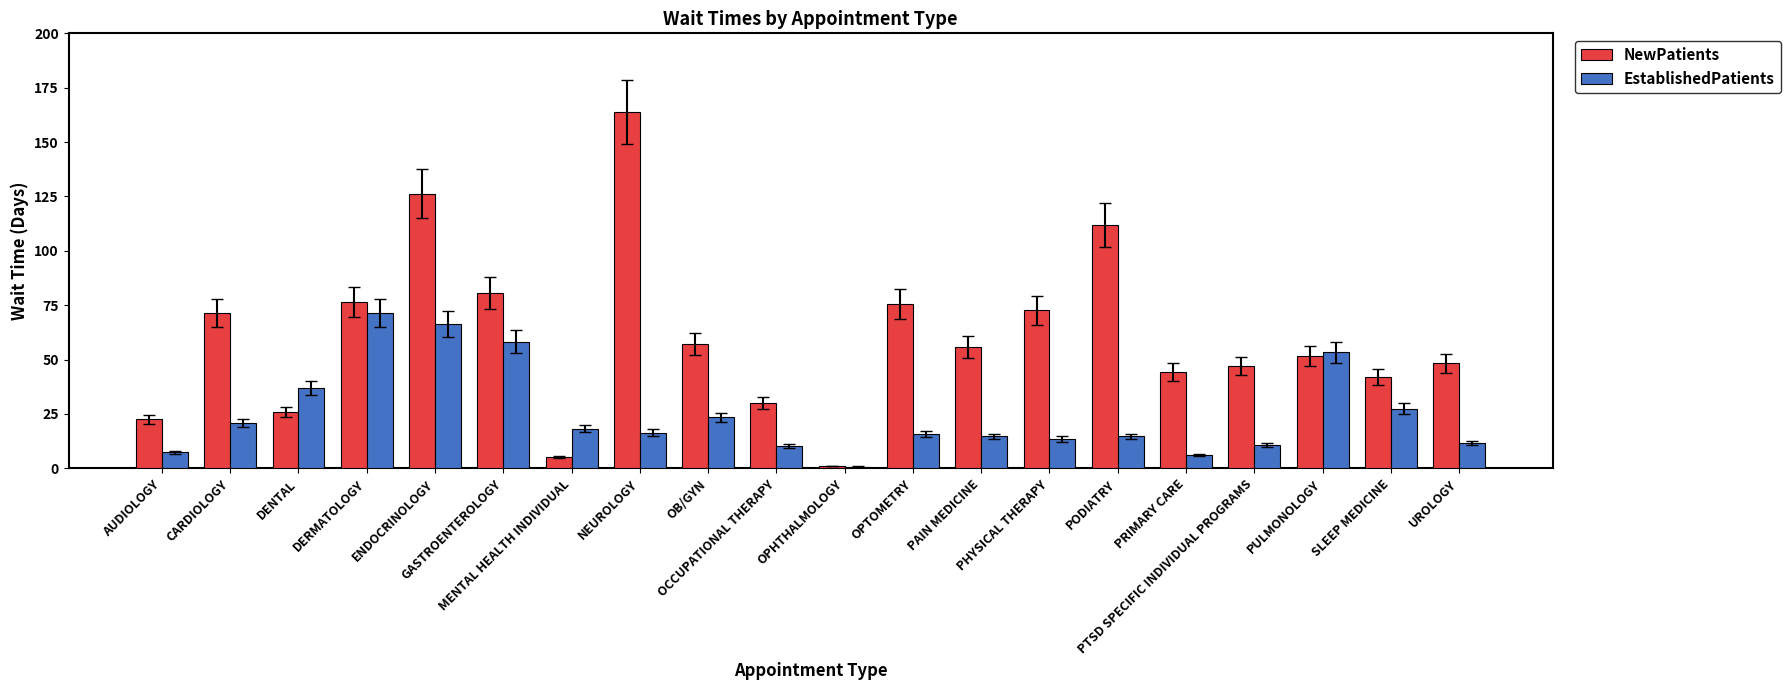

What is the greatest value displayed?

163.8